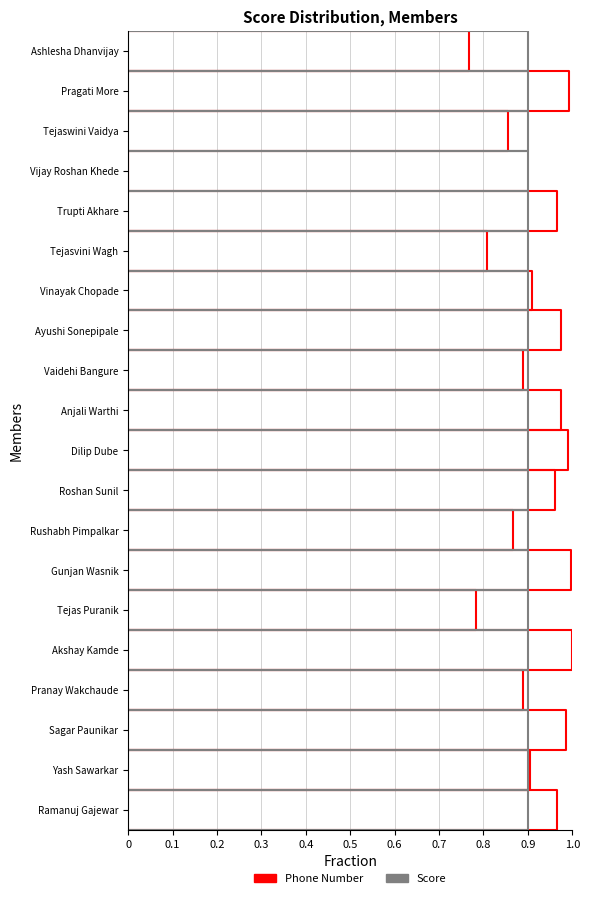

How many lines are shown in the chart?

2